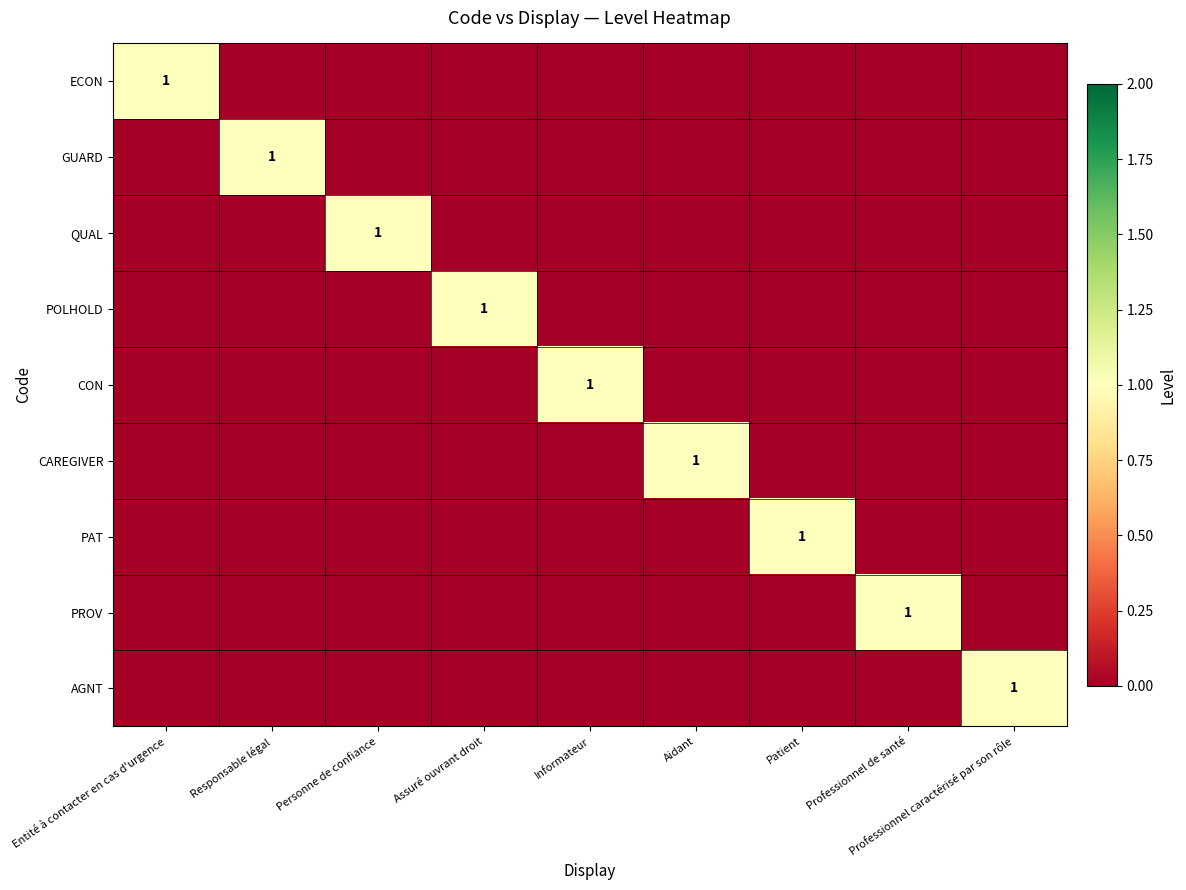

True or false: GUARD has a value of 2 at Responsable légal.

False